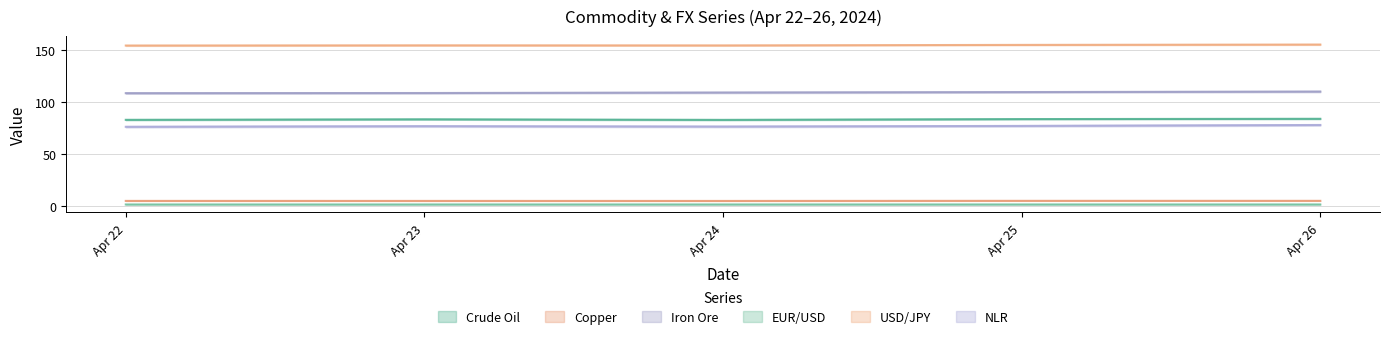

Reading left to right, what are all the values shown in this chart?

Crude Oil: 82.8	83.4	82.8	83.6	83.8
Copper: 4.5	4.5	4.5	4.6	4.6
Iron Ore: 108.6	108.8	109.2	109.7	110.2
EUR/USD: 1.1	1.1	1.1	1.1	1.1
USD/JPY: 154.6	154.8	154.7	155.3	155.6
NLR: 76.1	76.7	76.3	77.0	77.9